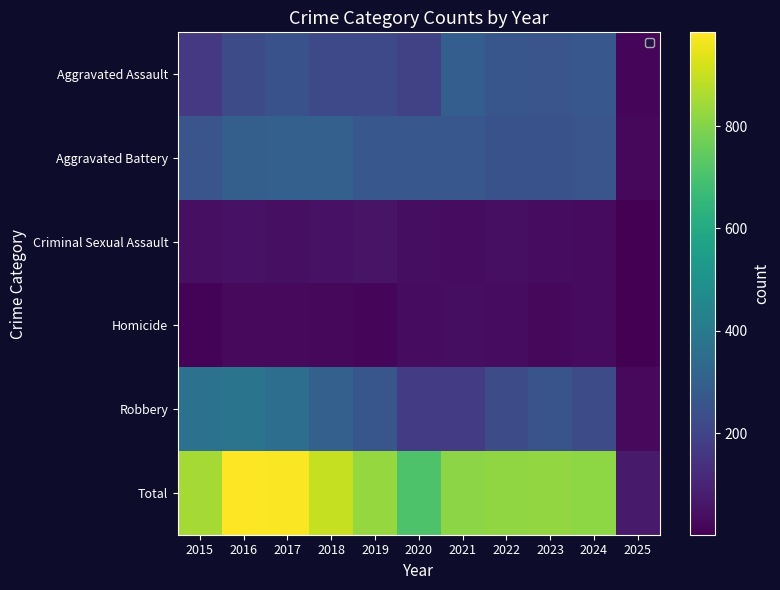

Reading right to left, what are all the values shown in this chart?

Aggravated Assault: 2025=15	2024=267	2023=259	2022=264	2021=295	2020=192	2019=220	2018=220	2017=251	2016=225	2015=164
Aggravated Battery: 2025=23	2024=259	2023=251	2022=249	2021=270	2020=268	2019=267	2018=302	2017=303	2016=298	2015=259
Criminal Sexual Assault: 2025=2	2024=30	2023=35	2022=44	2021=33	2020=40	2019=55	2018=51	2017=41	2016=51	2015=43
Homicide: 2025=4	2024=30	2023=22	2022=35	2021=38	2020=34	2019=21	2018=23	2017=27	2016=28	2015=13
Robbery: 2025=27	2024=230	2023=257	2022=227	2021=175	2020=174	2019=263	2018=302	2017=356	2016=381	2015=372
Total: 2025=71	2024=816	2023=824	2022=819	2021=811	2020=708	2019=826	2018=898	2017=978	2016=983	2015=851